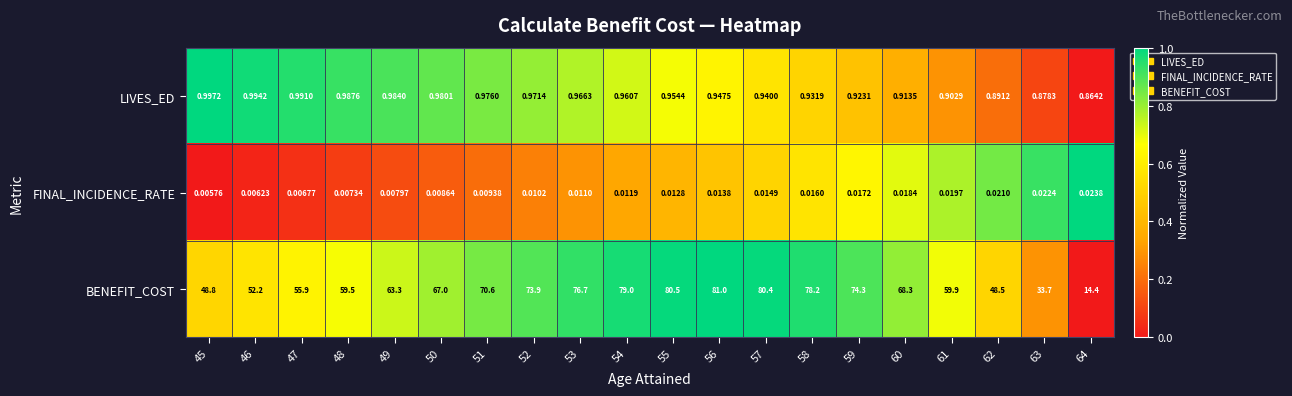

Between 46 and 47, which series saw the biggest shift?

BENEFIT_COST